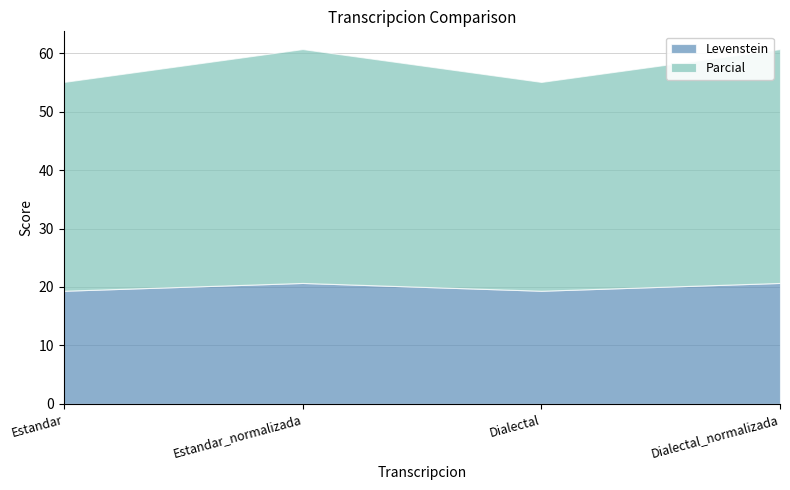

What position from the left is Estandar?

1